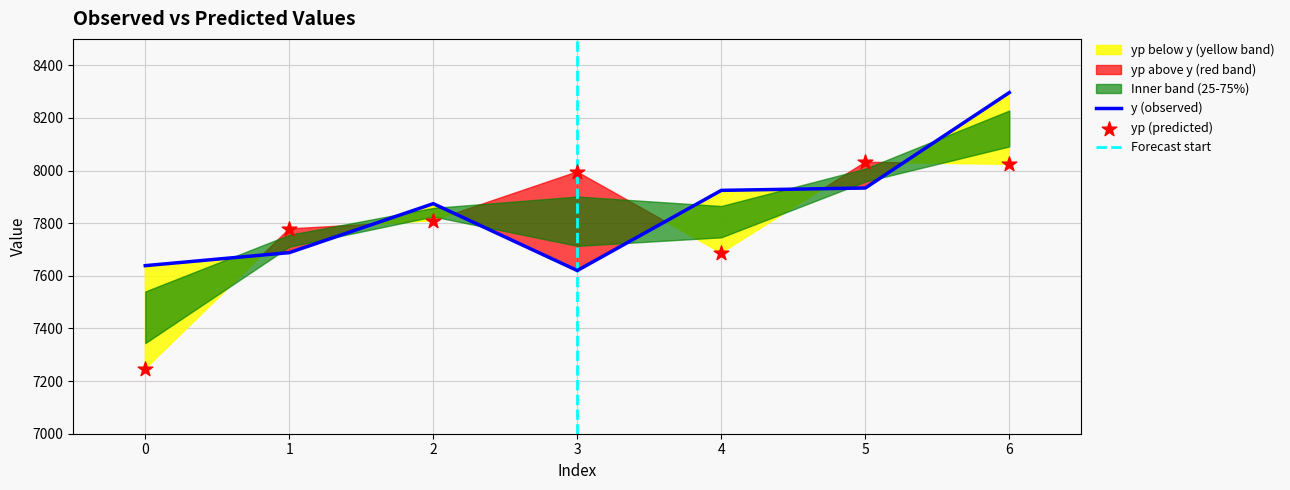

Which series has the largest Y range (max minus min)?

yp